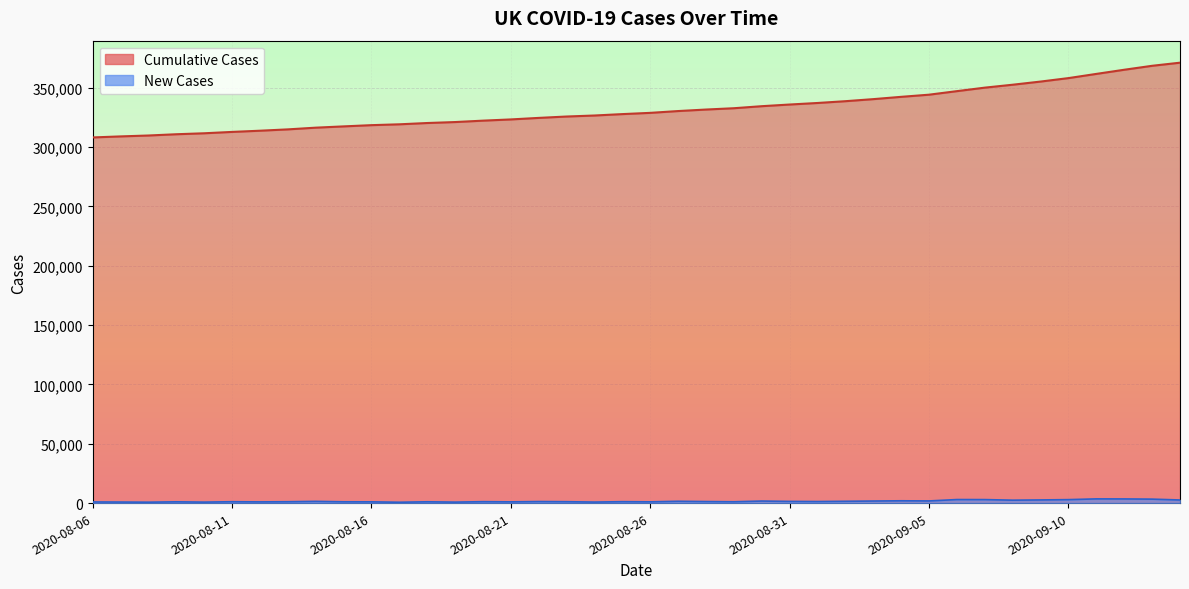

List the labels in order of cumCasesByPublishDate value, smallest first.

2020-08-06, 2020-08-07, 2020-08-08, 2020-08-09, 2020-08-10, 2020-08-11, 2020-08-12, 2020-08-13, 2020-08-14, 2020-08-15, 2020-08-16, 2020-08-17, 2020-08-18, 2020-08-19, 2020-08-20, 2020-08-21, 2020-08-22, 2020-08-23, 2020-08-24, 2020-08-25, 2020-08-26, 2020-08-27, 2020-08-28, 2020-08-29, 2020-08-30, 2020-08-31, 2020-09-01, 2020-09-02, 2020-09-03, 2020-09-04, 2020-09-05, 2020-09-06, 2020-09-07, 2020-09-08, 2020-09-09, 2020-09-10, 2020-09-11, 2020-09-12, 2020-09-13, 2020-09-14